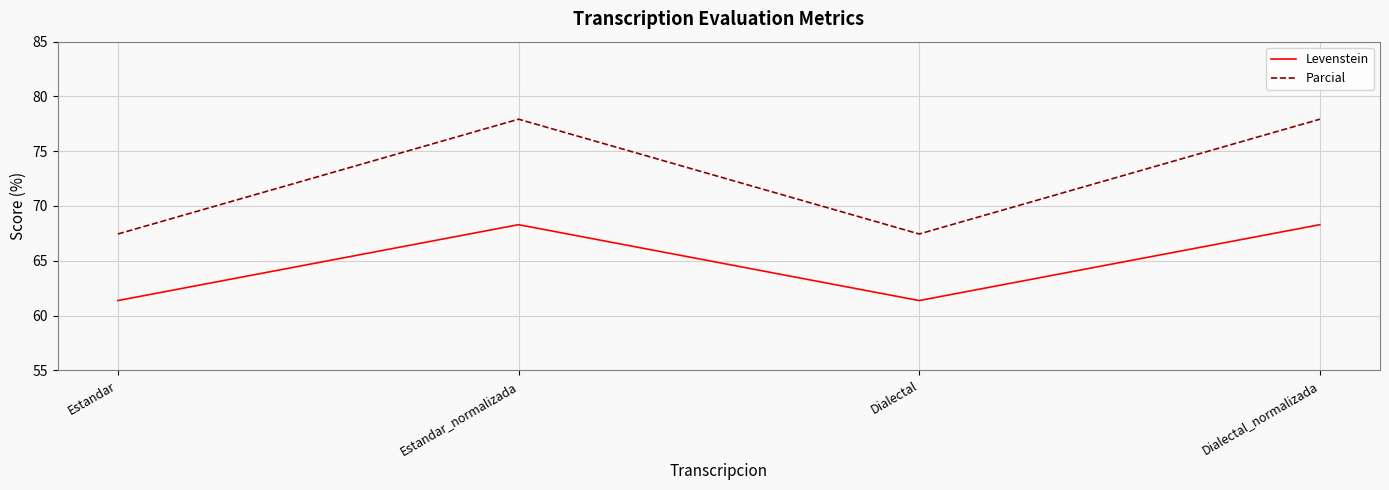

Is it true that Parcial equals 32.0 at Estandar?

False